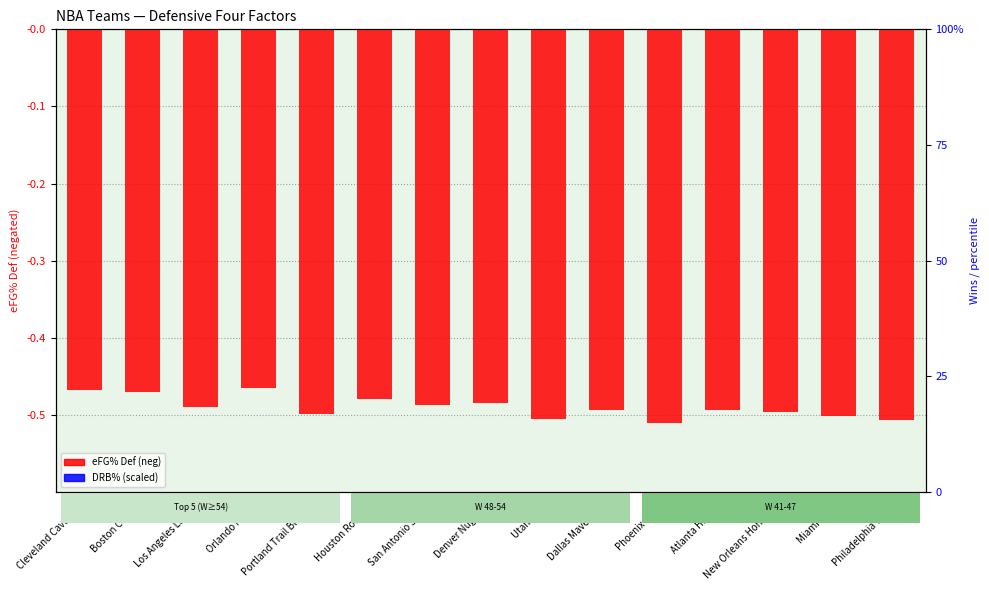

List the series in order of their peak value, lowest first.

eFG% Def (neg), DRB% (scaled)